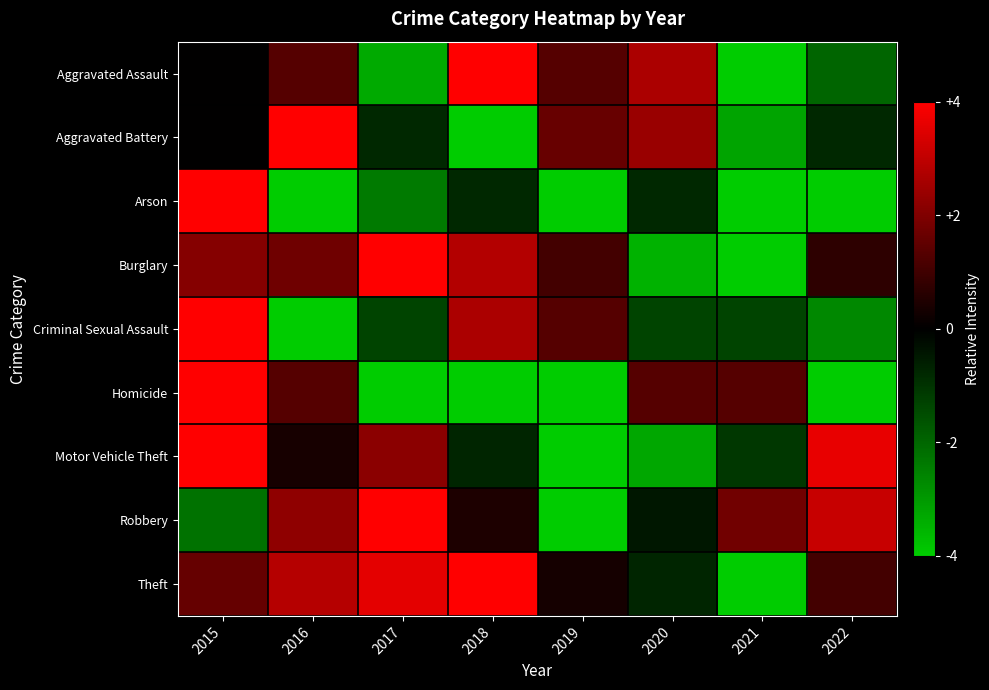

Which series changed the most between 2017 and 2018?

Aggravated Assault